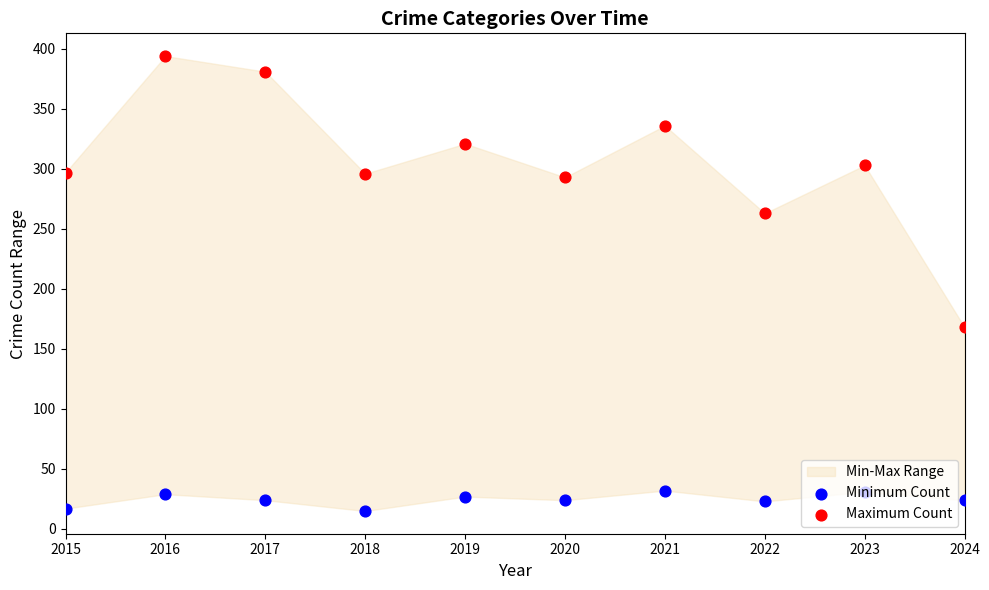

Which series has the widest spread of Y values?

Maximum Count